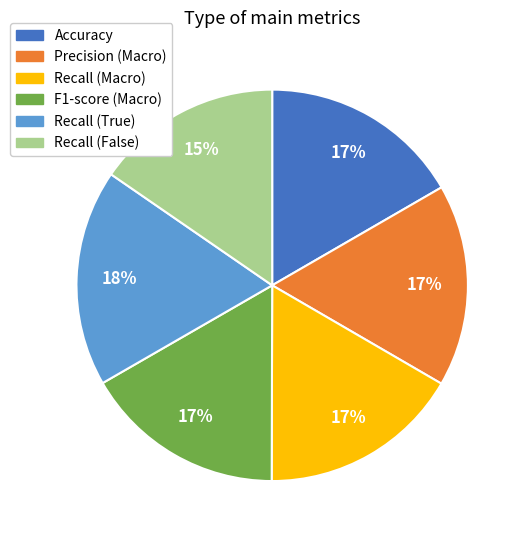

Combined, do Precision (Macro) and Recall (True) account for over 50%?

No